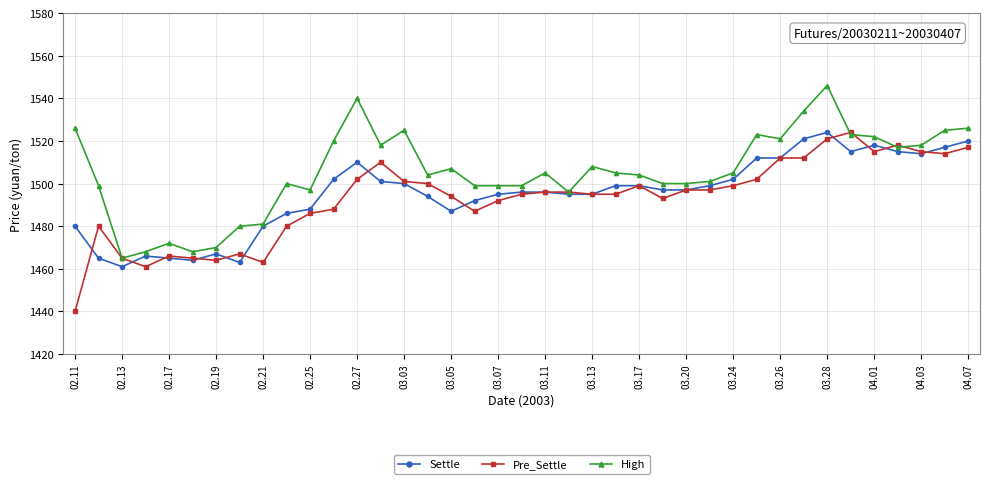

Rank the series by their average value, from highest to lowest.

High, Settle, Pre_Settle